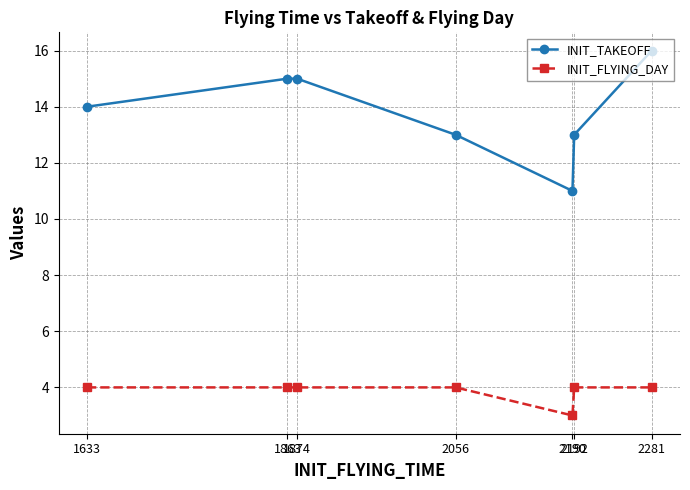

Count the number of categories in the chart.

7